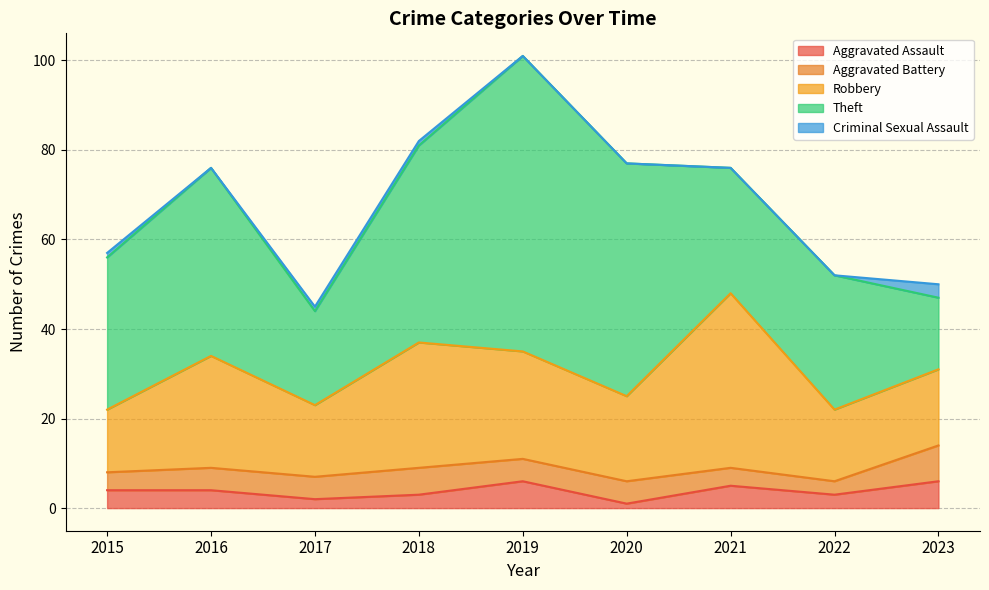

What are all the series names shown in the legend?

Aggravated Assault, Aggravated Battery, Robbery, Theft, Criminal Sexual Assault